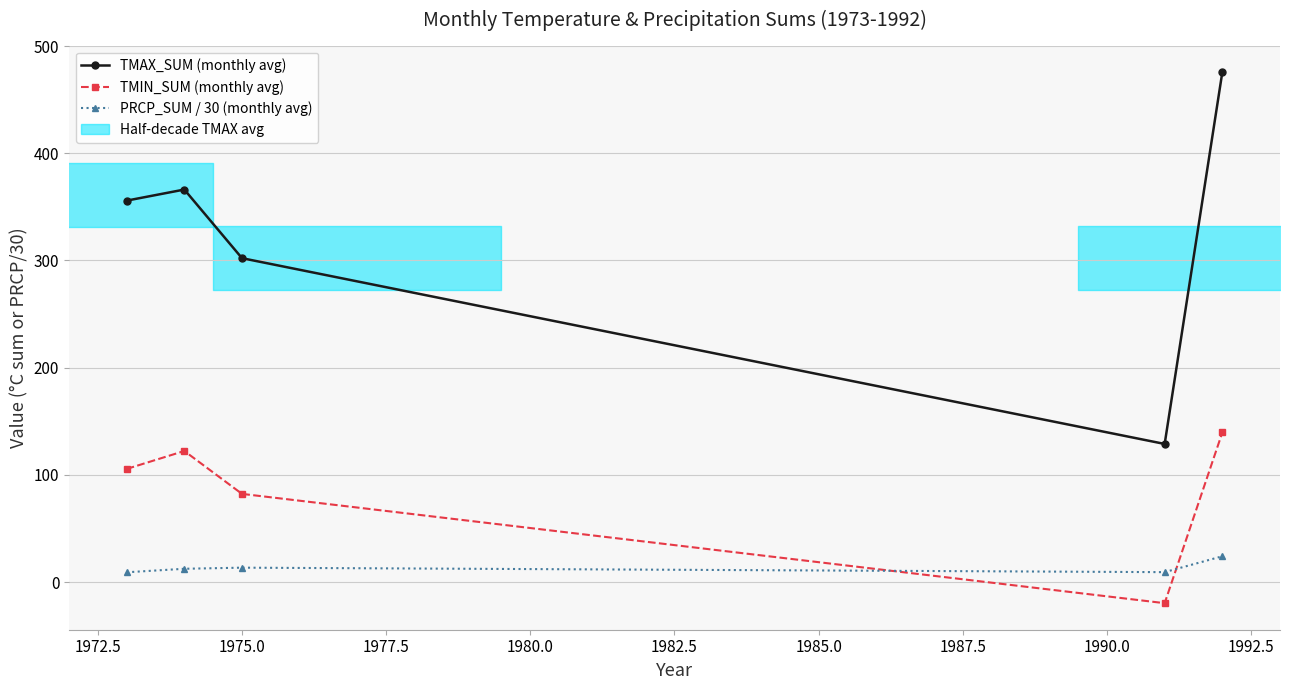

Reading right to left, transcribe all the data shown in this chart.

TMAX_SUM (monthly avg): 475.7	128.9	302.2	366.2	355.8
TMIN_SUM (monthly avg): 139.6	-19.6	82.3	122.3	105.6
PRCP_SUM / 30 (monthly avg): 24.1	9.3	13.5	12.5	9.2